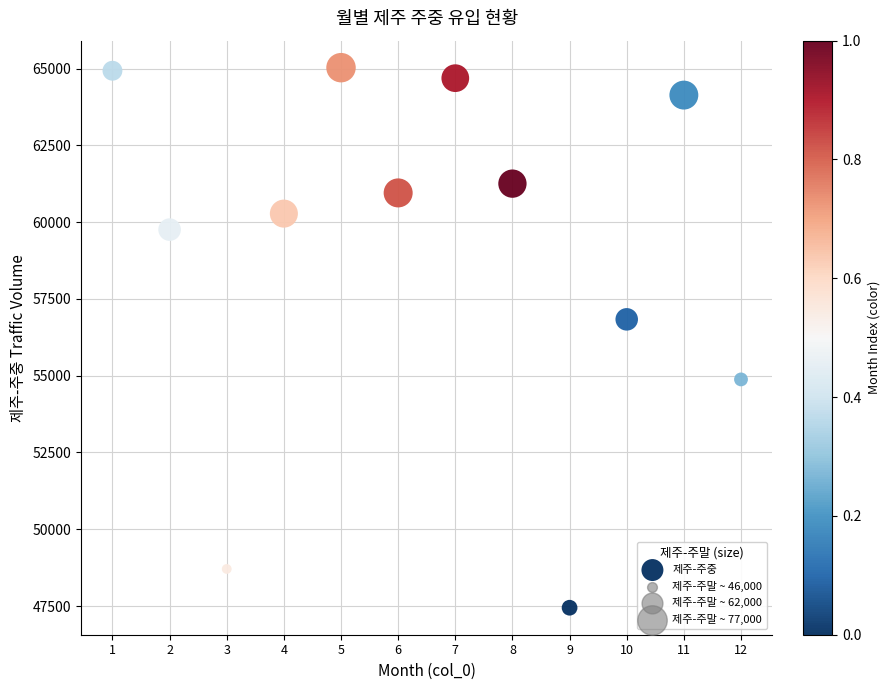

What is the range of X values (max minus min)?

11